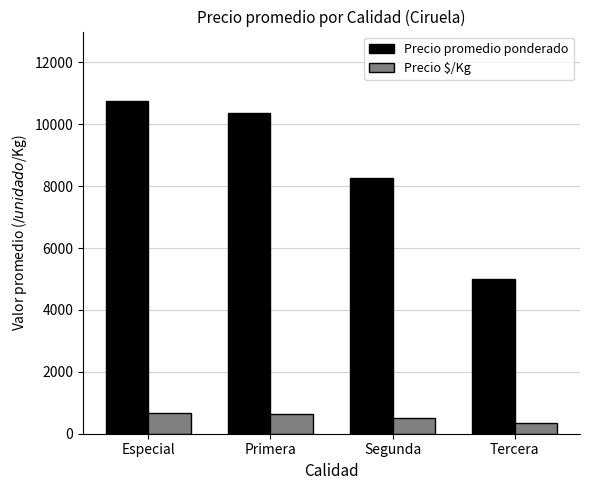

What value does the Precio $/Kg series have at Segunda, to the nearest 10?

510